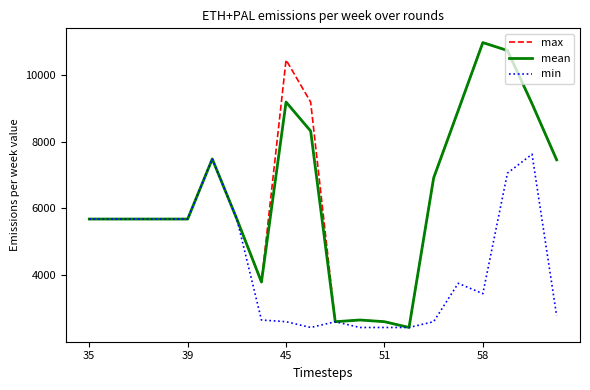

Does the chart display data point markers on the line(s)?

No